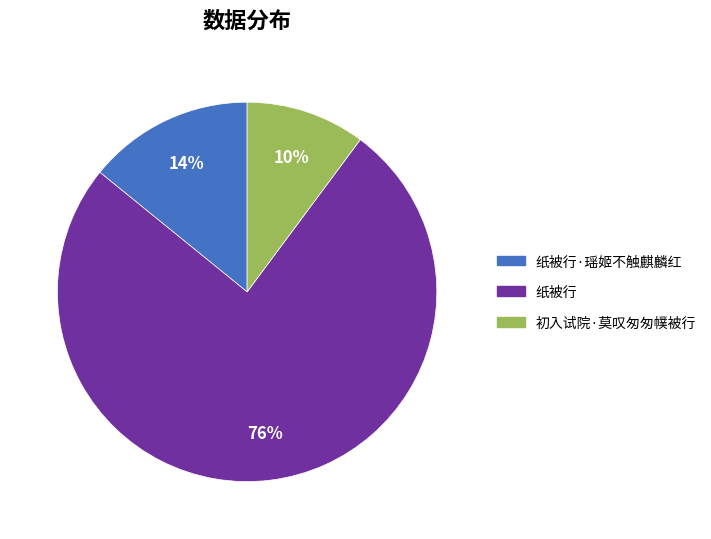

Approximately how many times larger is the value at 初入试院·莫叹匆匆幞被行 compared to 纸被行·瑶姬不触麒麟红?

0.7